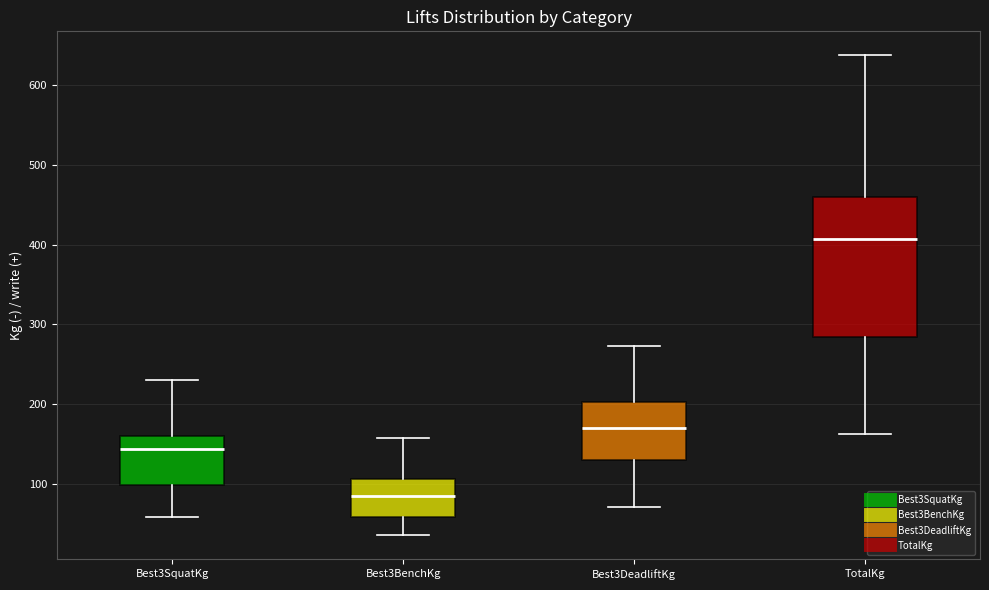

Reading left to right, transcribe this box plot: for each box, give where its median line is, the range the box spans, and where its two whiskers end, as read against the y-axis. The values are not printed on the chart, so give them approximately, as read against the axis.

Best3SquatKg: median 140, box 100 to 160, whiskers 60 to 230
Best3BenchKg: median 90, box 60 to 110, whiskers 40 to 160
Best3DeadliftKg: median 170, box 130 to 200, whiskers 70 to 270
TotalKg: median 410, box 280 to 460, whiskers 160 to 640